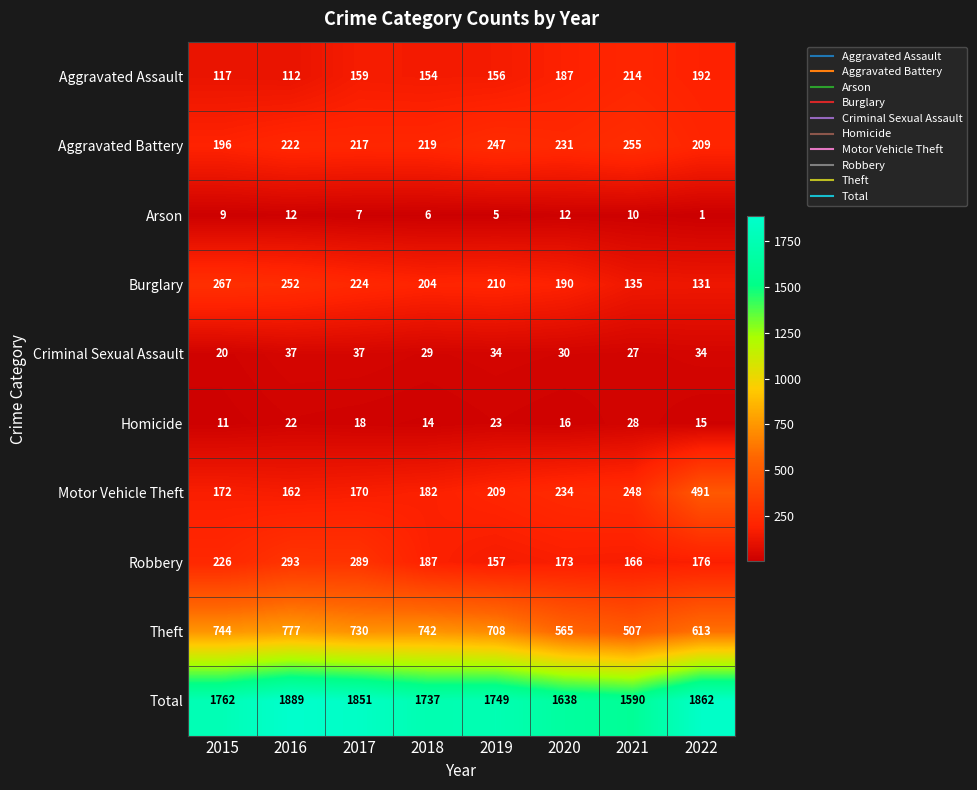

At which category is the sum across all series the highest?

2016